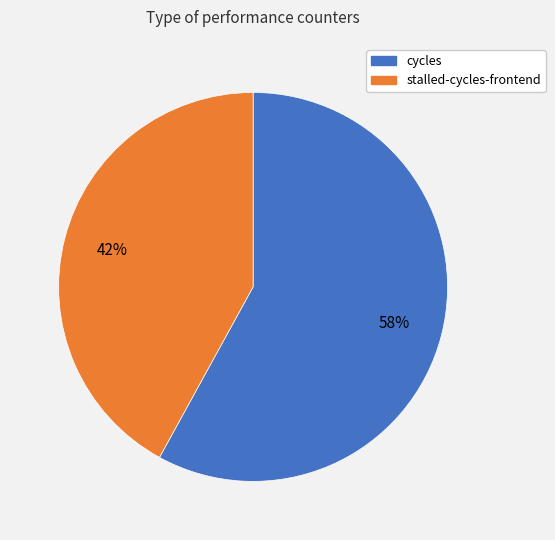

To the nearest percent, what is the difference between the largest and smallest slice percentages?

16%